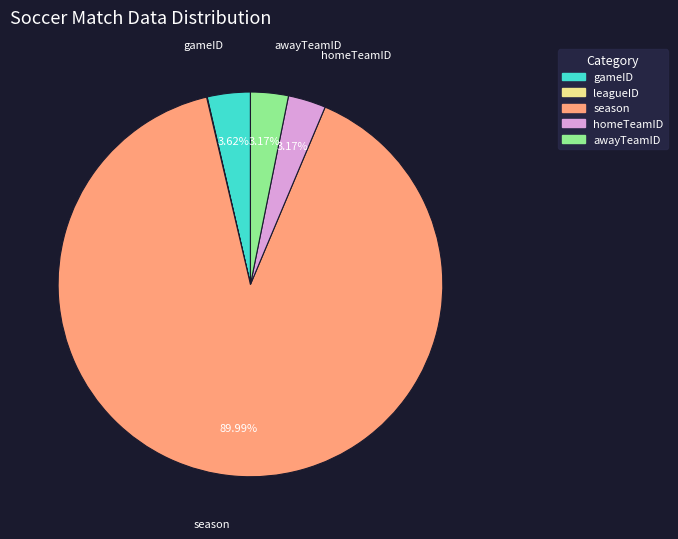

Which category has the biggest portion of the pie?

season